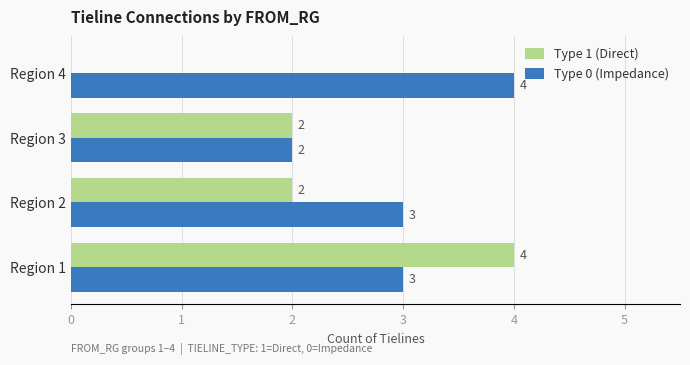

Between Region 2 and Region 3, which series saw the biggest shift?

Type 0 (Impedance)